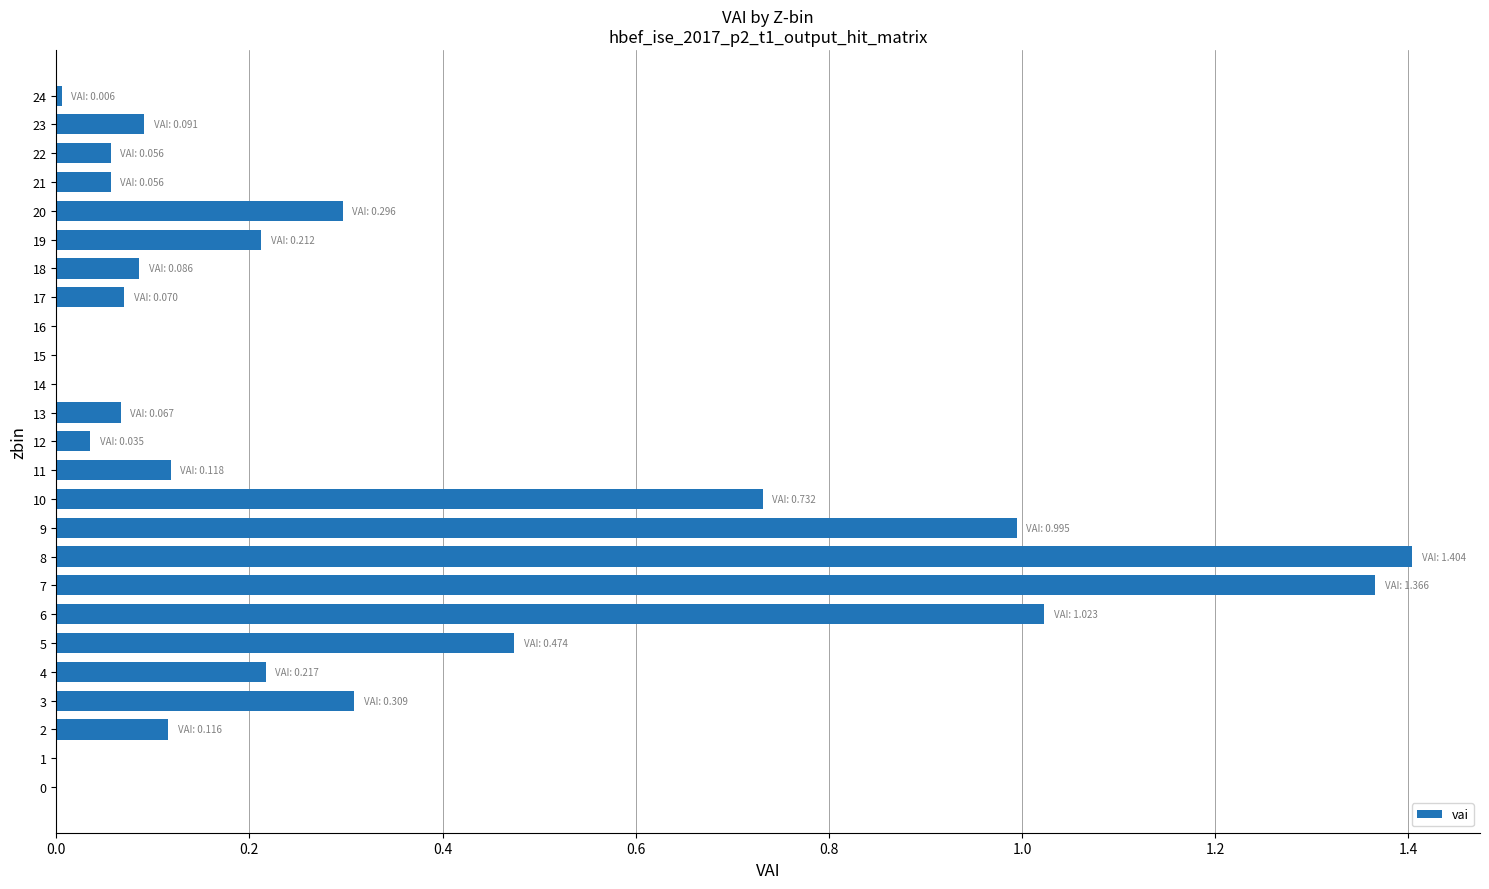

What is the sum of the values at 3 and 8?

1.7